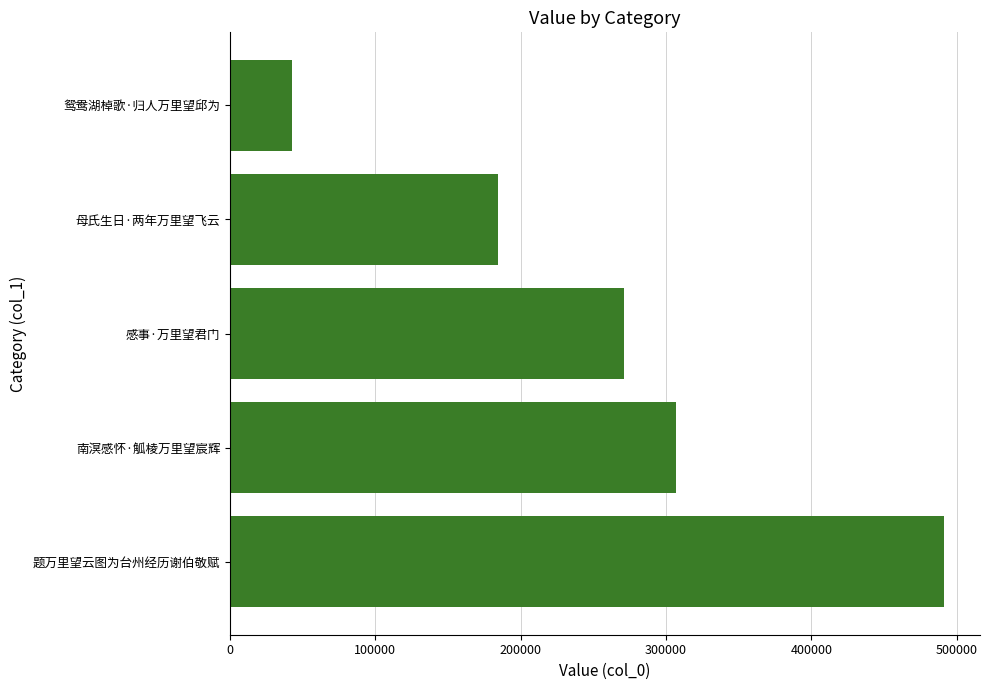

Which label corresponds to the smallest value in the chart?

鸳鸯湖棹歌·归人万里望邱为